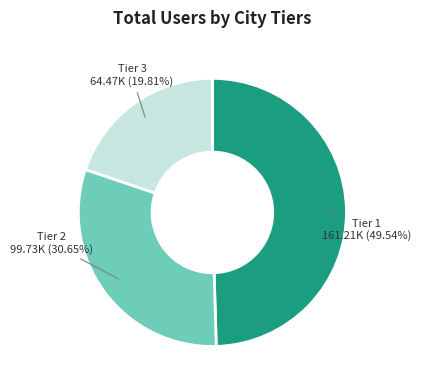

Is there any slice that represents more than half of the pie?

No